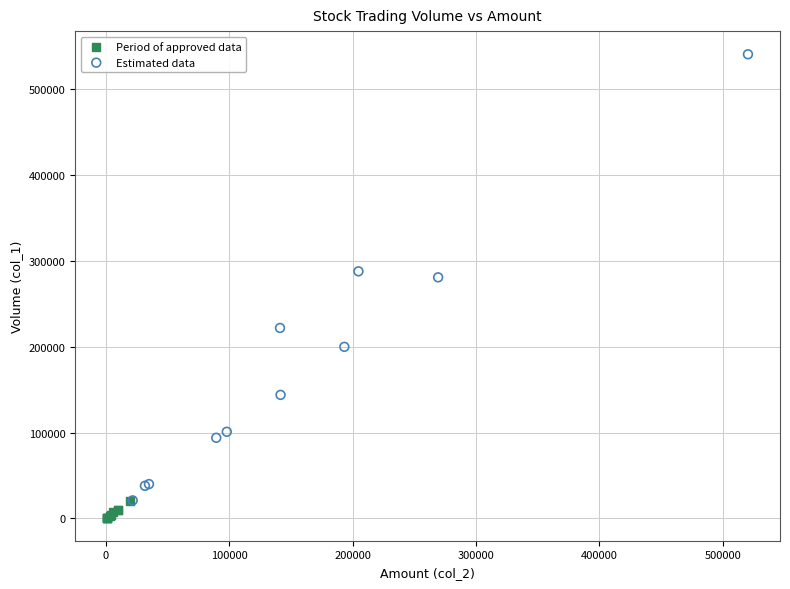

Which series reaches the maximum Y coordinate?

Estimated data